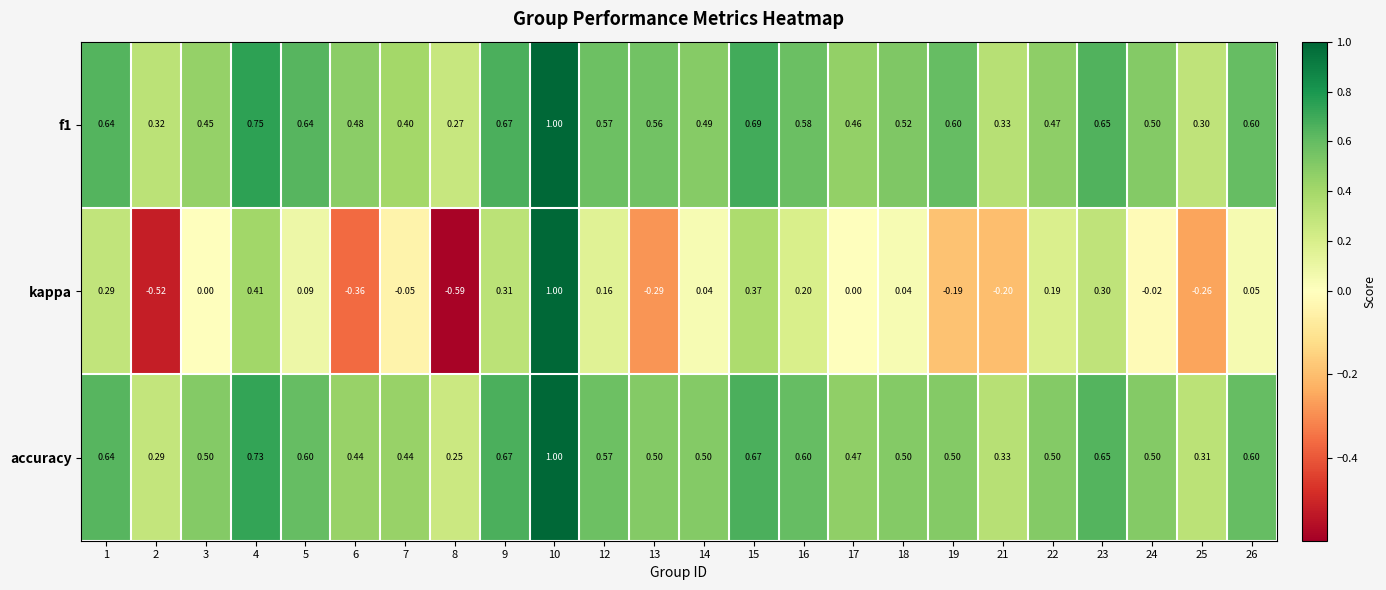

At how many categories does at least one series exceed 0?

24